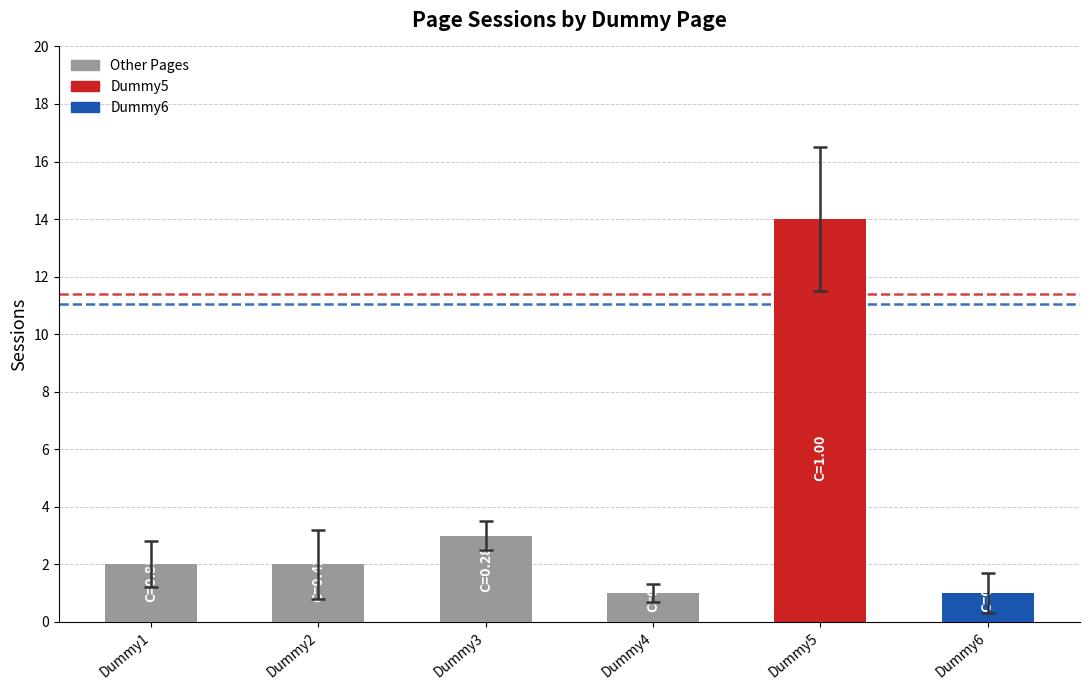

Which label corresponds to the largest value in the chart?

Dummy5